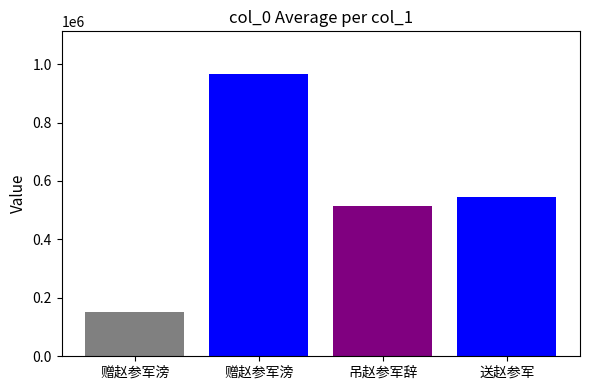

Reading left to right, extract all data points from this chart.

152885	967138	515835	544349